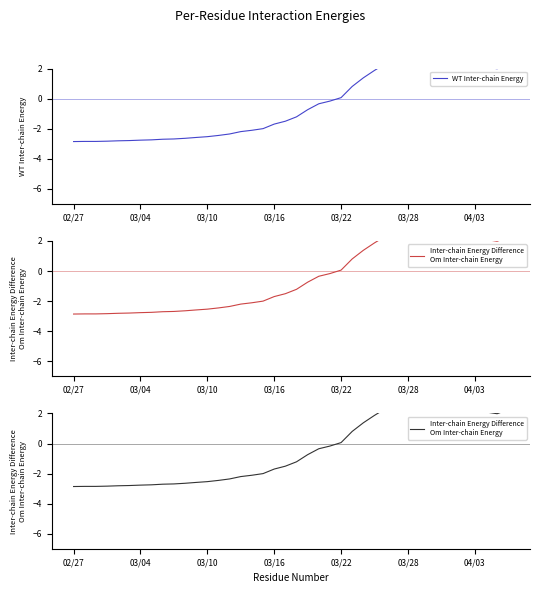

True or false: WT Inter-chain Energy and Inter-chain Energy Difference
Om Inter-chain Energy cross at least once.

False